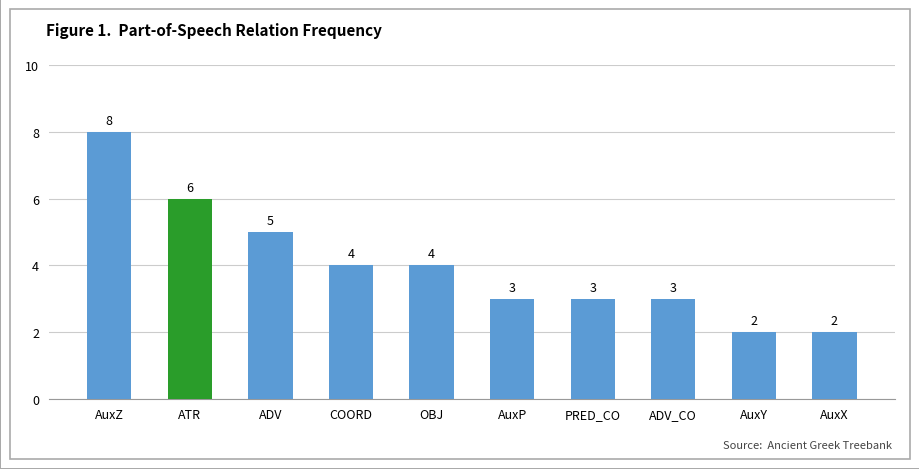

How many categories are shown in the chart?

10